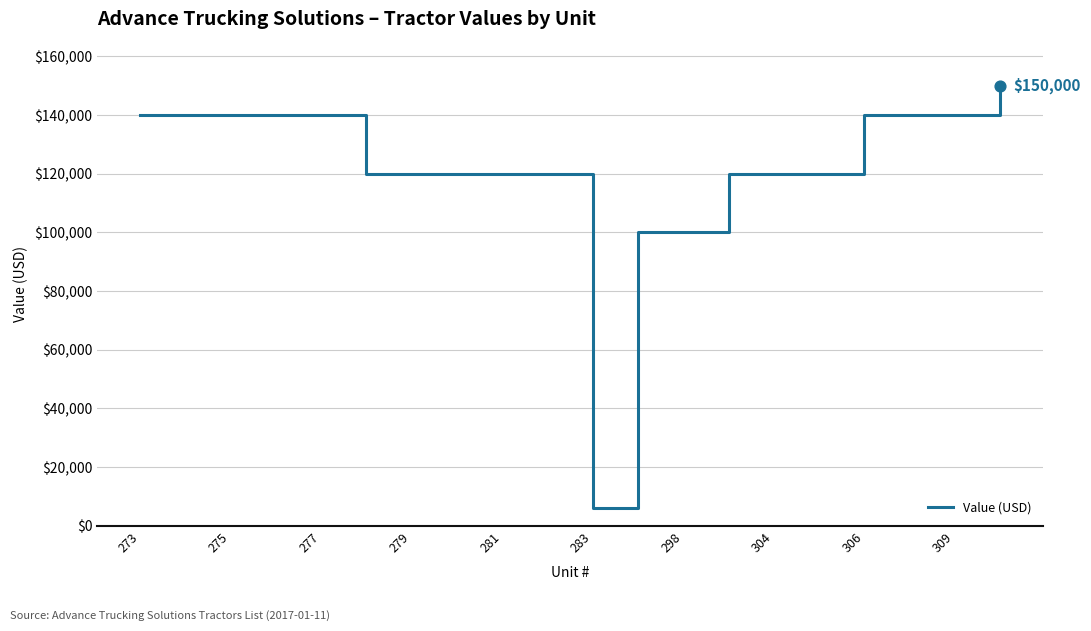

What is the smallest value displayed?

6000